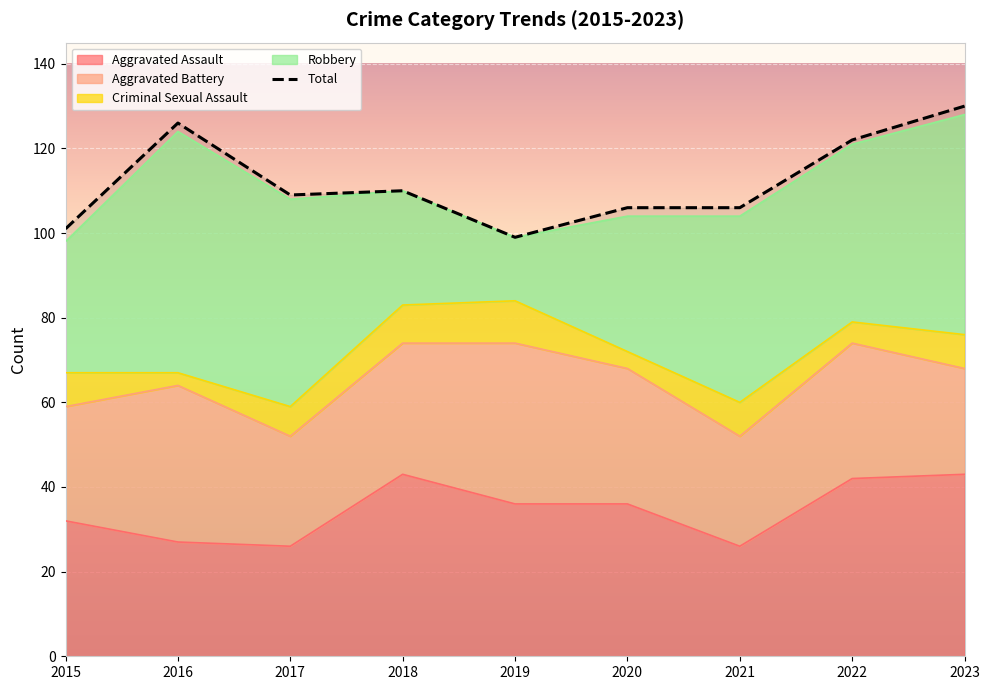

Which series has the largest total across all categories?

Total